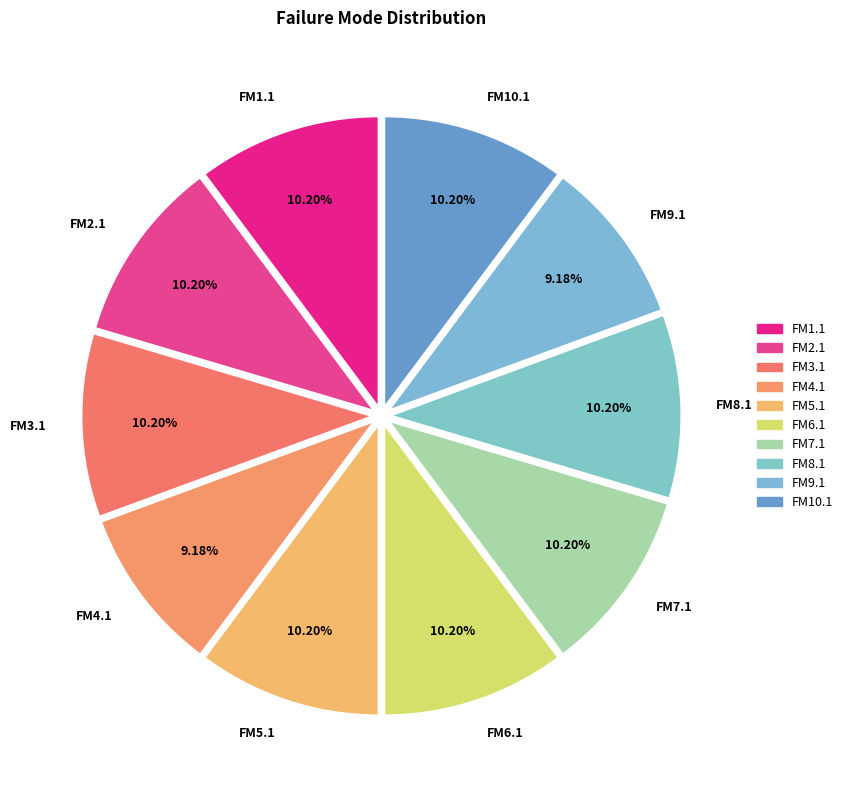

Between FM5.1 and FM8.1, which is larger?

FM5.1